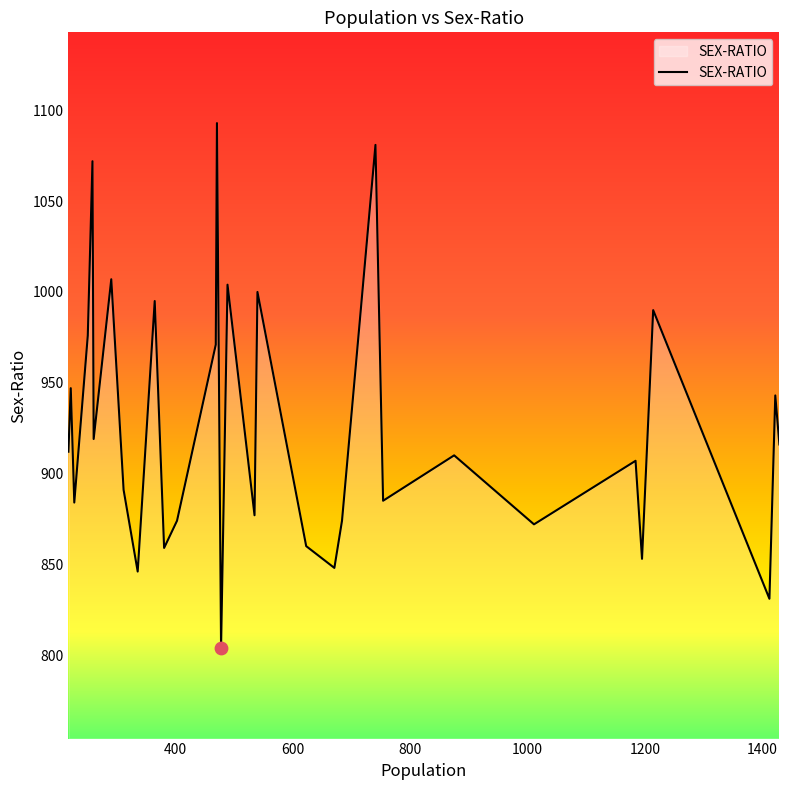

What is the smallest value displayed?

804